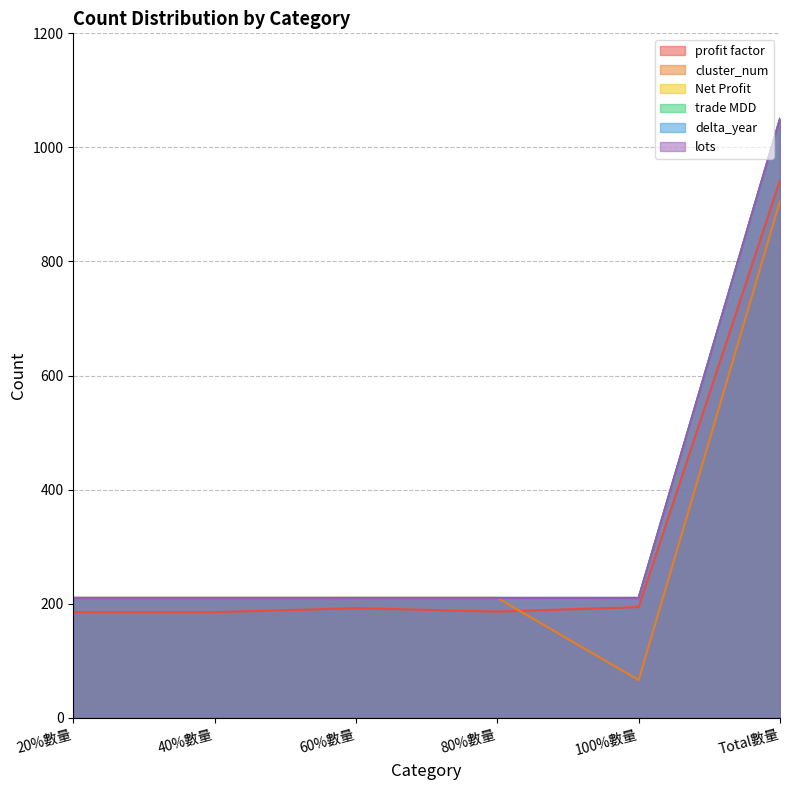

Is it true that profit factor equals 185 at 40%數量?

True